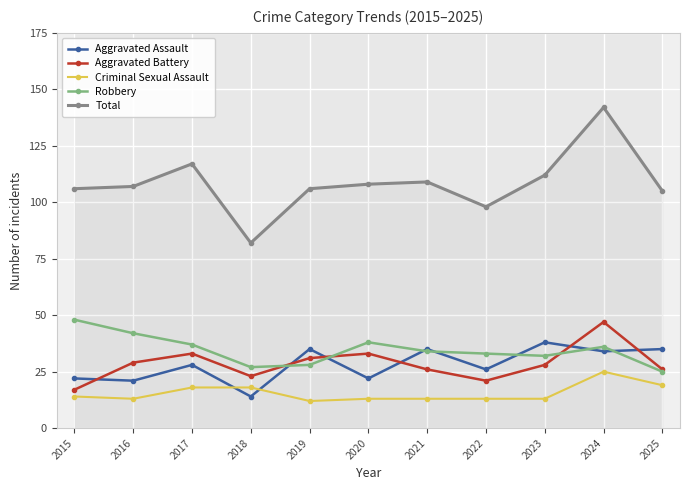

Is the value of Aggravated Assault at 2019 greater than the value of Total at 2024?

No